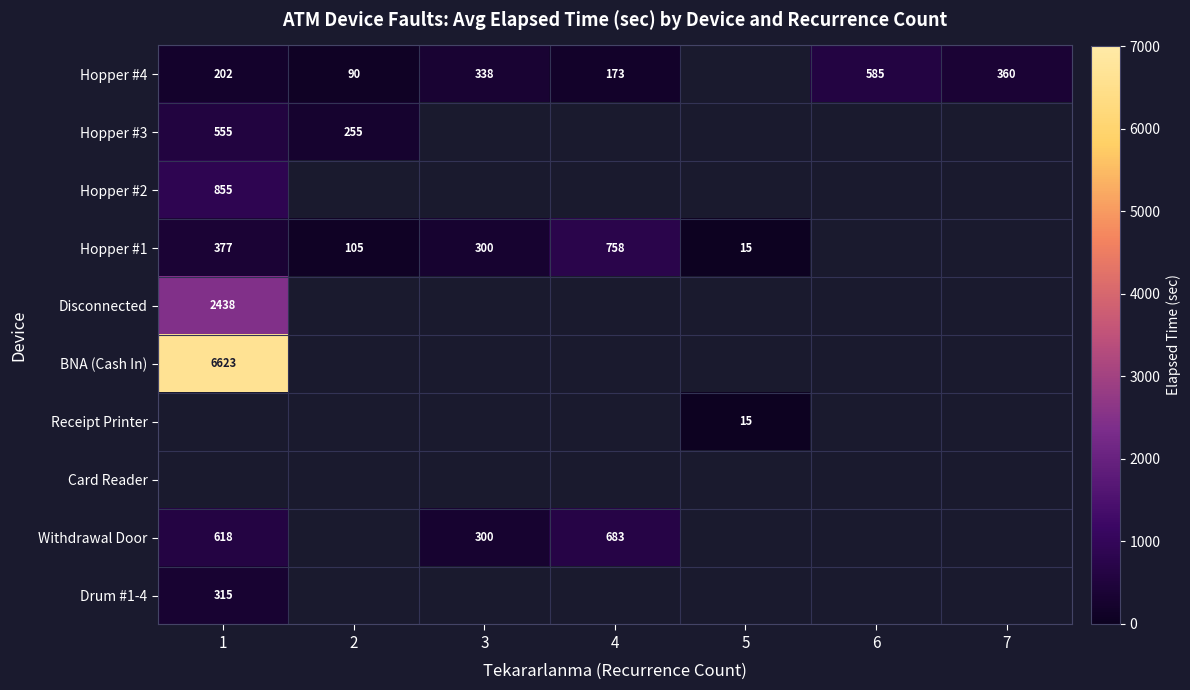

What is the sum of the Hopper #4 values at 4 and 7?

533